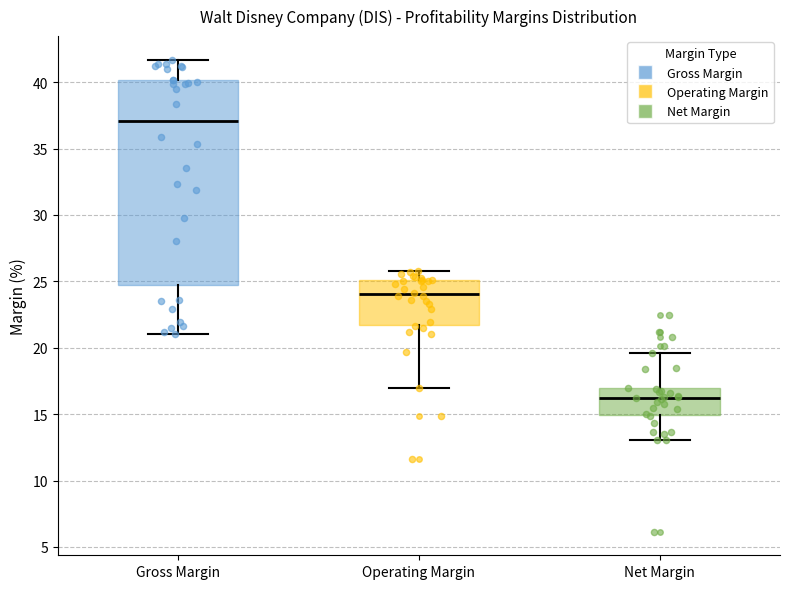

Which box is the tallest, from its lower edge to its upper edge?

Gross Margin